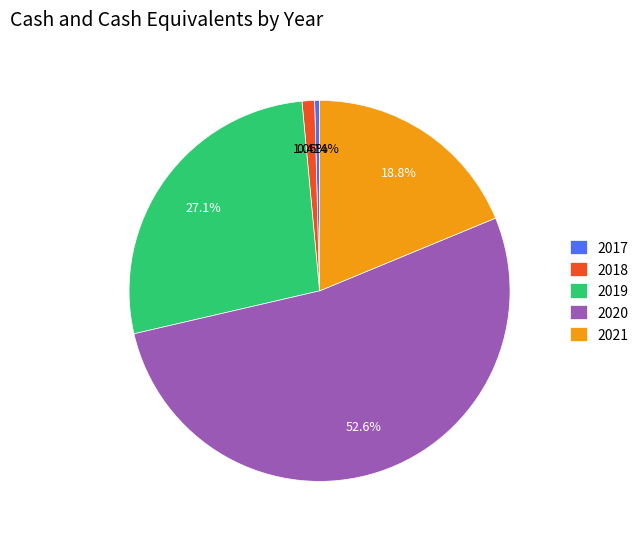

Approximately how many times larger is the value at 2019 compared to 2018?

25.6